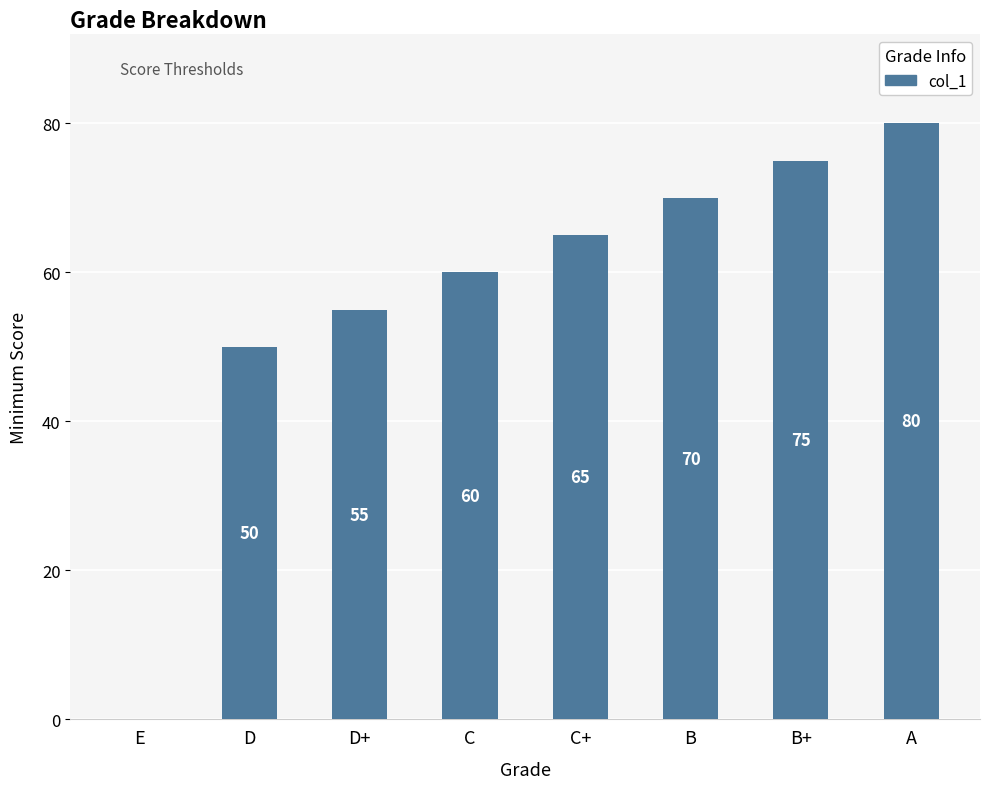

Reading left to right, transcribe all the data shown in this chart.

0	50	55	60	65	70	75	80